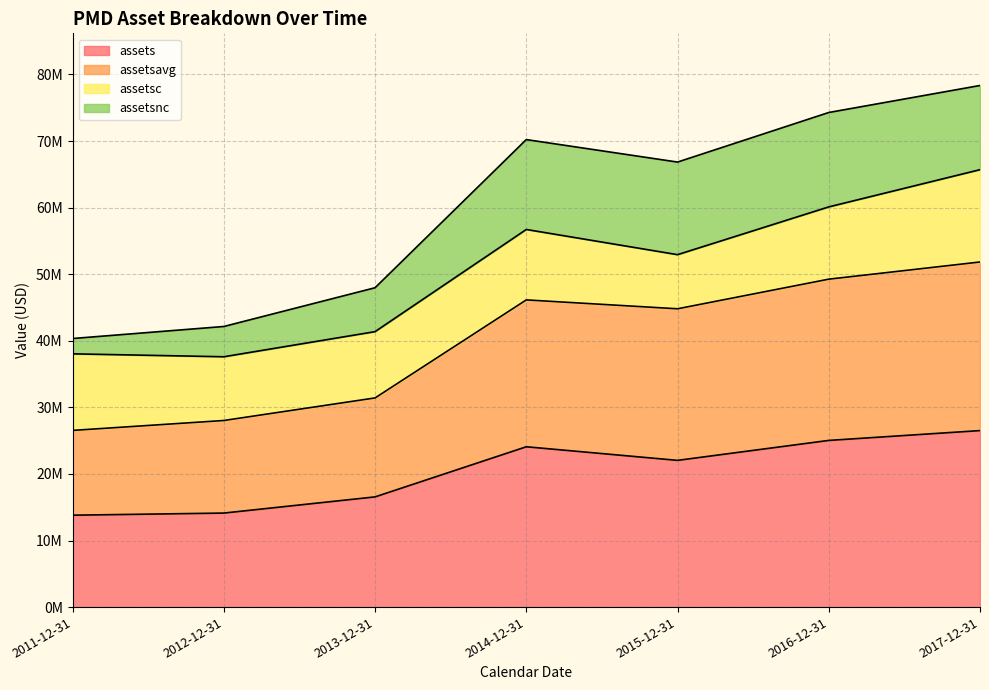

Where does the assets series first go above 22036000?

2014-12-31